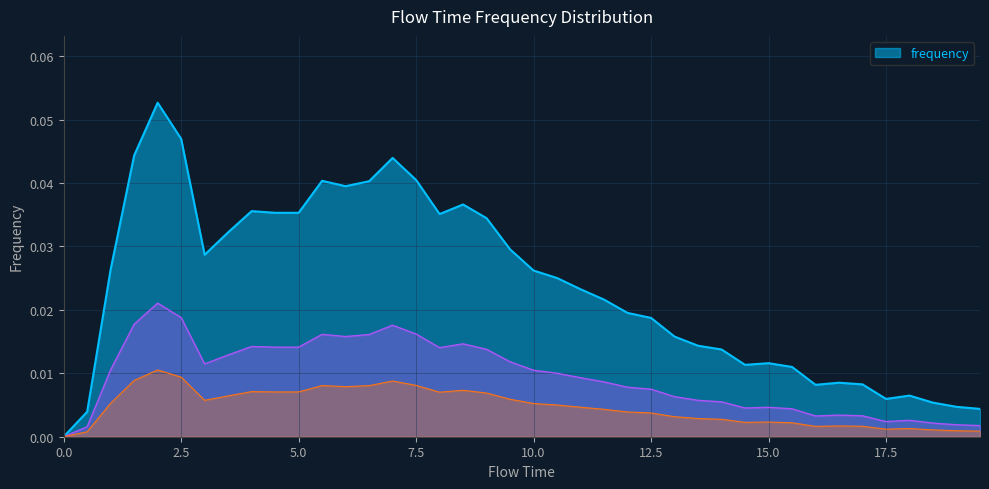

Count the number of data series in this chart.

1